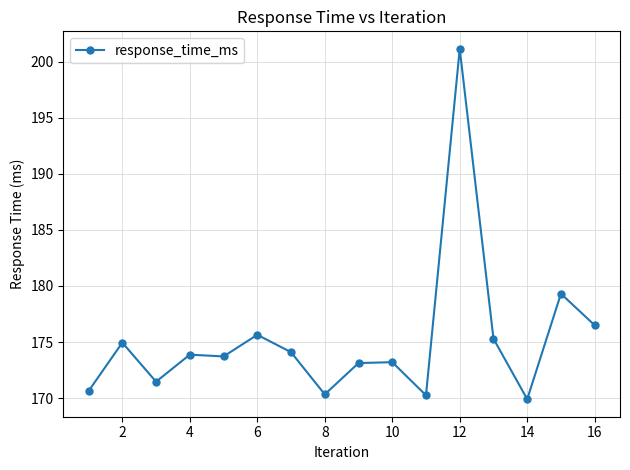

What is the value of the 9th point from the left?

173.1